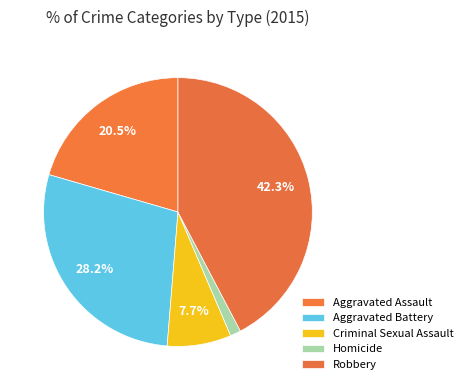

Count the number of slices in the pie.

5